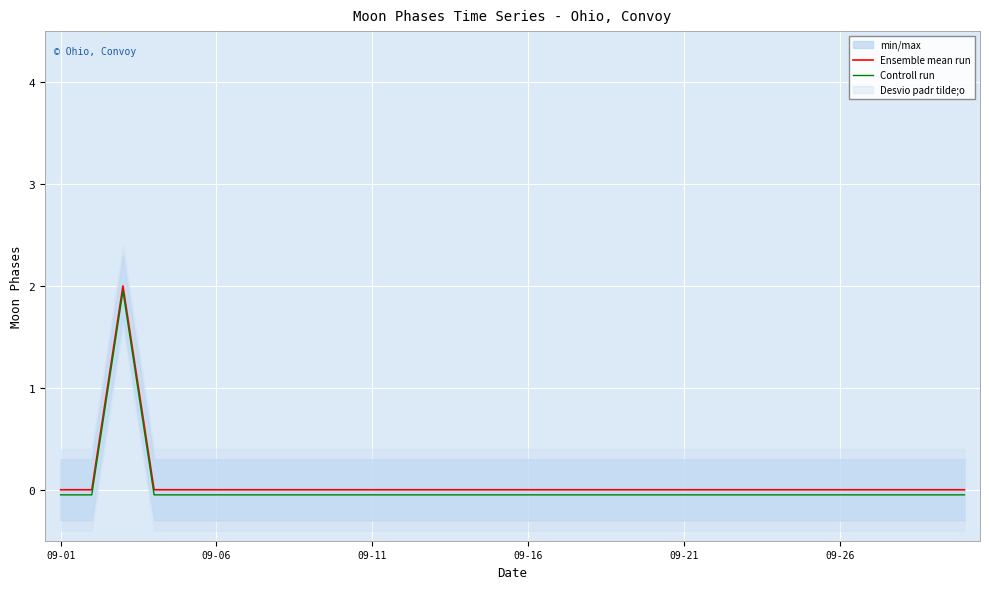

Reading left to right, extract all data points from this chart.

Ensemble mean run: 0.0	0.0	2.0	0.0	0.0	0.0	0.0	0.0	0.0	0.0	0.0	0.0	0.0	0.0	0.0	0.0	0.0	0.0	0.0	0.0	0.0	0.0	0.0	0.0	0.0	0.0	0.0	0.0	0.0	0.0
Controll run: -0.1	-0.1	1.9	-0.1	-0.1	-0.1	-0.1	-0.1	-0.1	-0.1	-0.1	-0.1	-0.1	-0.1	-0.1	-0.1	-0.1	-0.1	-0.1	-0.1	-0.1	-0.1	-0.1	-0.1	-0.1	-0.1	-0.1	-0.1	-0.1	-0.1